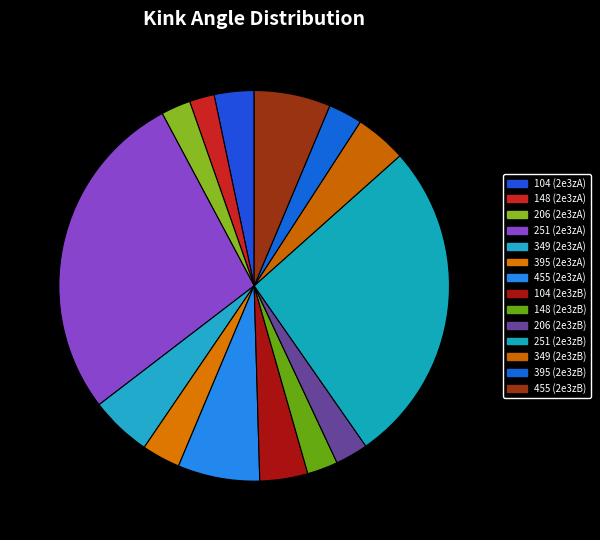

Is 395 (2e3zB) the majority of the pie?

No